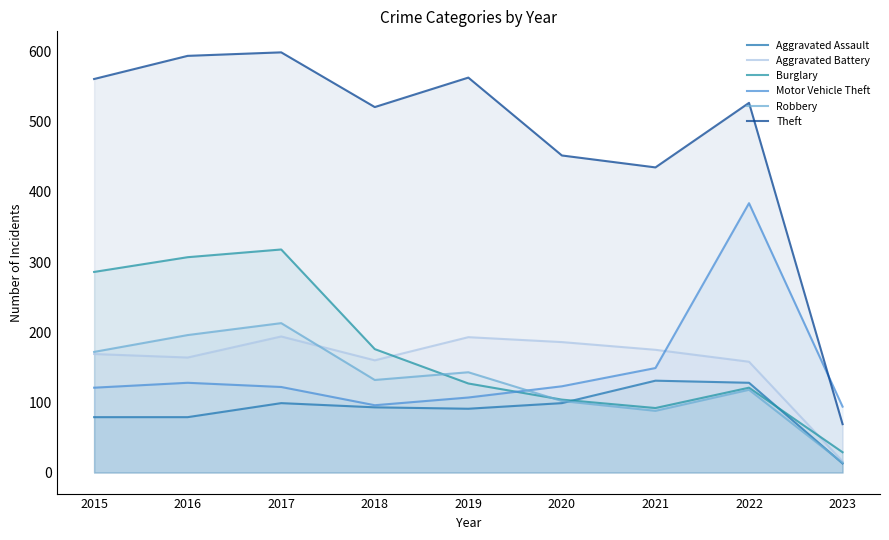

Between 2017 and 2022, which series saw the biggest shift?

Motor Vehicle Theft